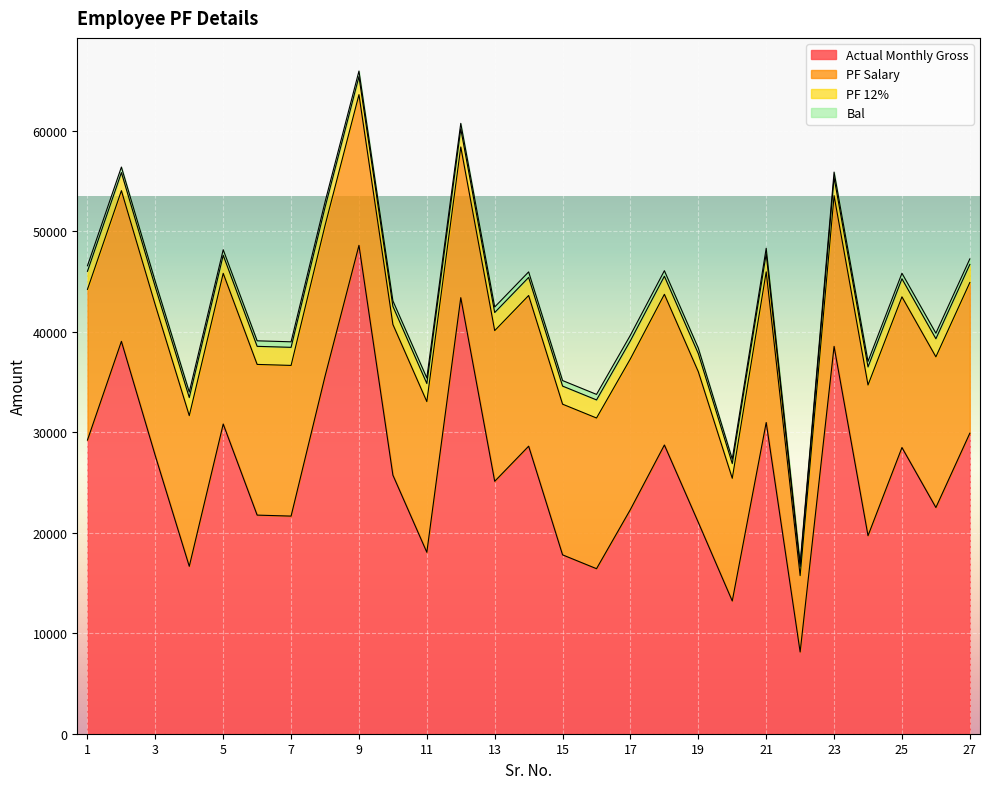

True or false: PF 12% and Bal intersect in this chart.

False